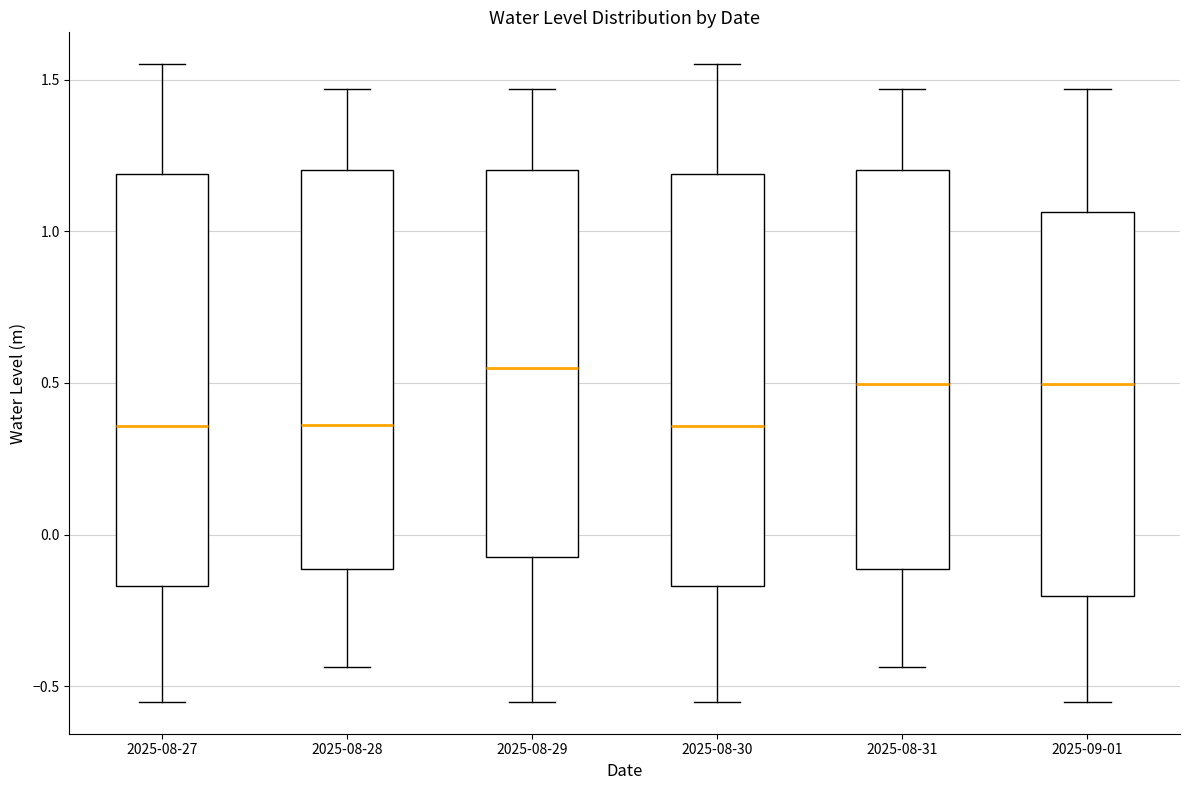

Reading left to right, read every box against the y-axis: the position of its median line, the range the box covers, and the ends of its whiskers. The values are not printed on the chart, so give them approximately, as read against the axis.

2025-08-27: median 0.35, box -0.15 to 1.20, whiskers -0.55 to 1.55
2025-08-28: median 0.35, box -0.10 to 1.20, whiskers -0.45 to 1.45
2025-08-29: median 0.55, box -0.05 to 1.20, whiskers -0.55 to 1.45
2025-08-30: median 0.35, box -0.15 to 1.20, whiskers -0.55 to 1.55
2025-08-31: median 0.50, box -0.10 to 1.20, whiskers -0.45 to 1.45
2025-09-01: median 0.50, box -0.20 to 1.05, whiskers -0.55 to 1.45